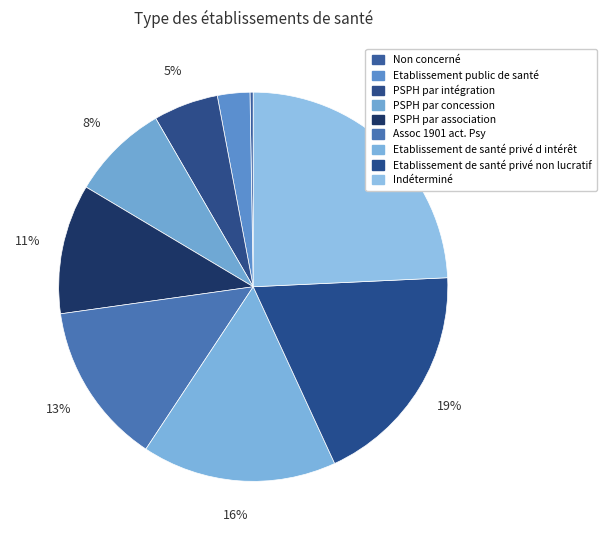

Is it true that Non concerné is 1% of the pie?

False